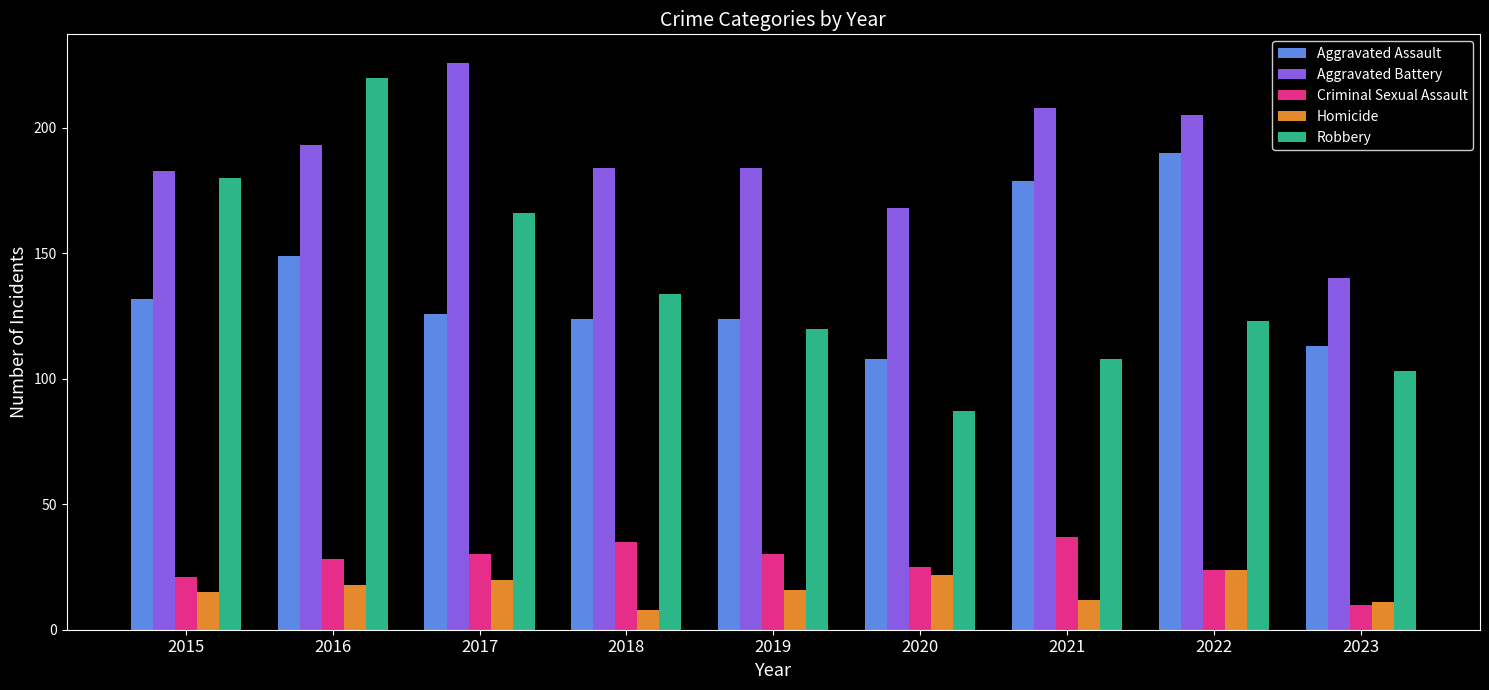

Count the number of categories in the chart.

9